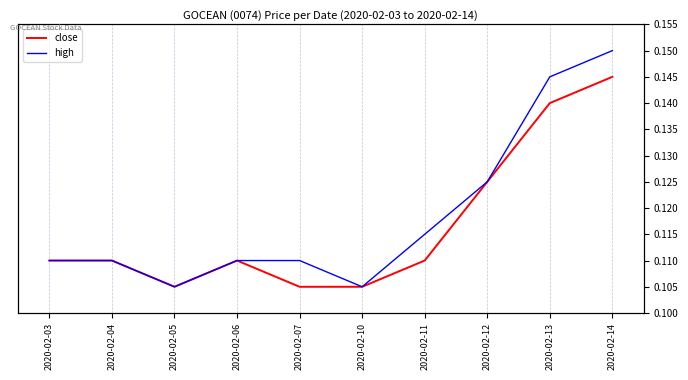

At which category does close reach its first local peak?

2020-02-06